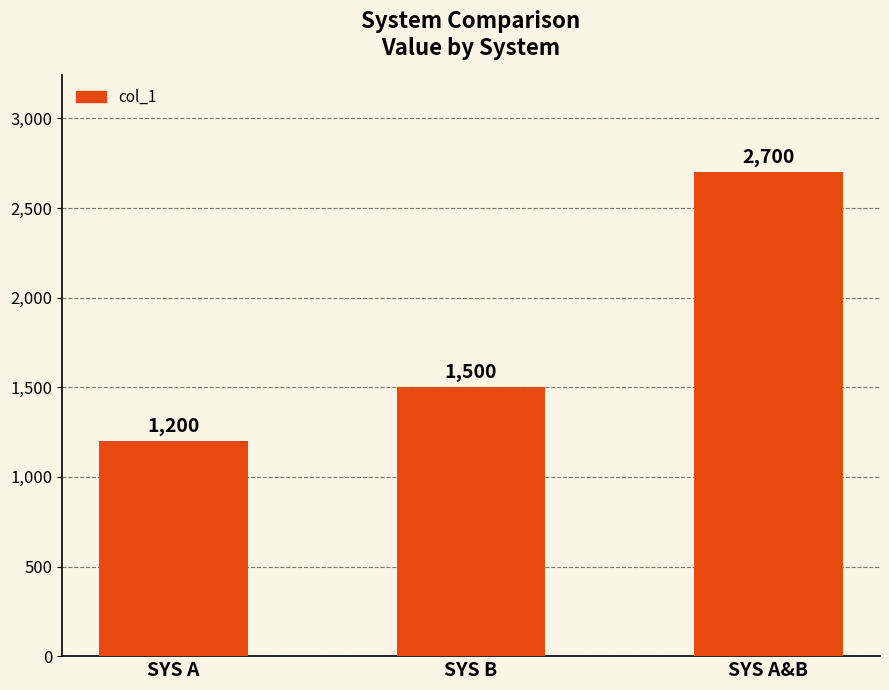

List the labels in order of value, largest first.

SYS A&B, SYS B, SYS A